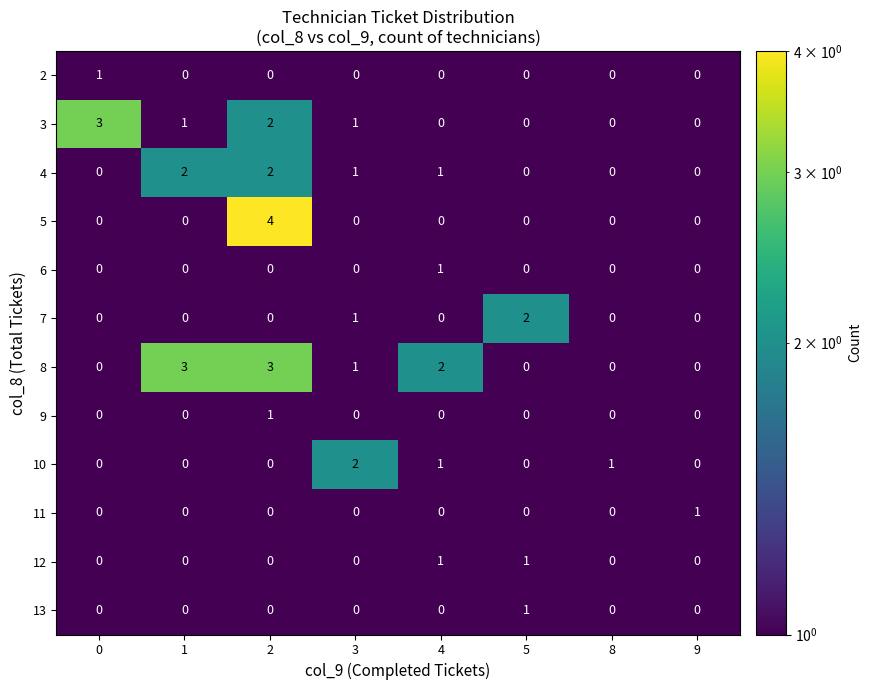

Count the number of categories in the chart.

8